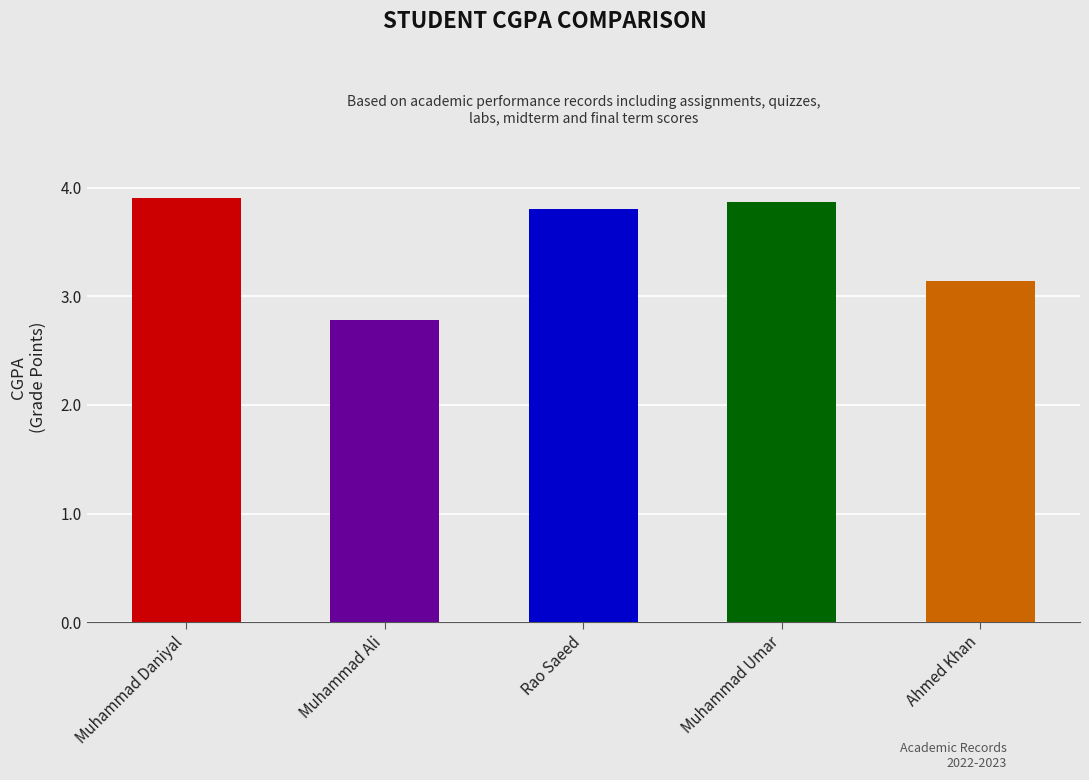

Reading right to left, extract all data points from this chart.

3.1	3.9	3.8	2.8	3.9